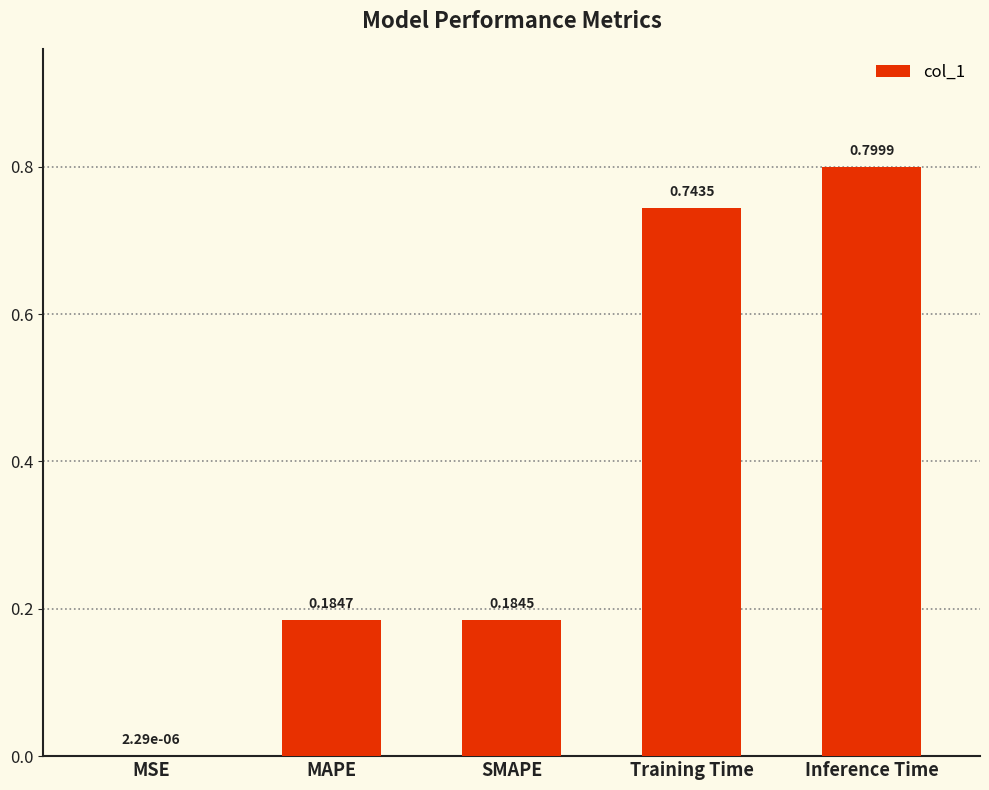

What is the sum of all values?

1.9